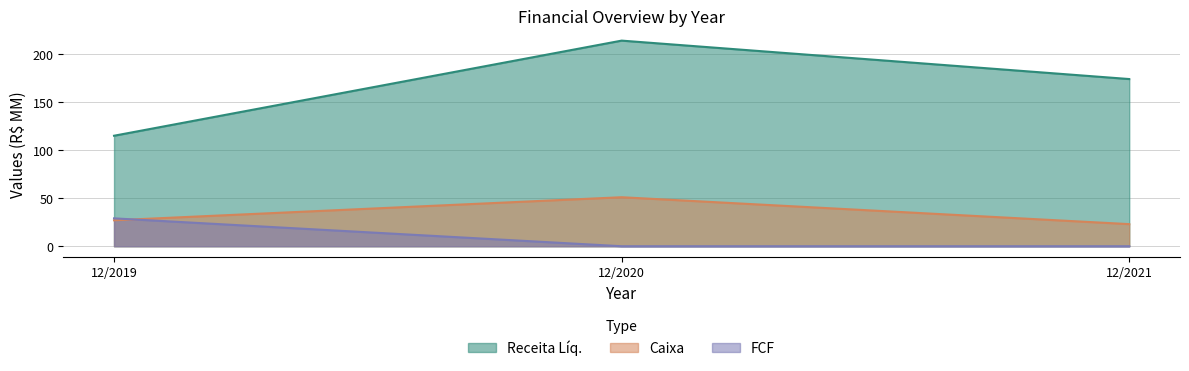

Which series has the widest spread of values?

Receita Líq.